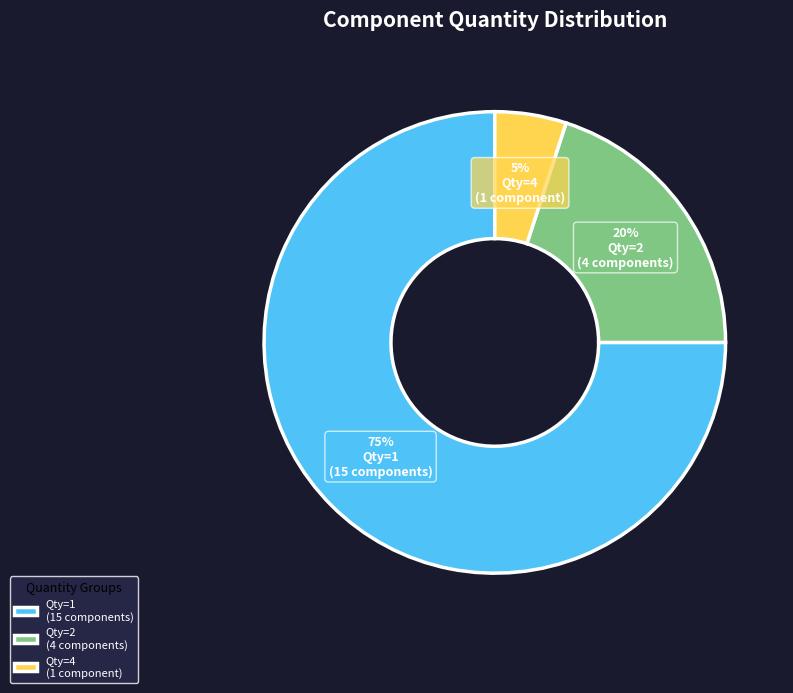

Which category has the biggest portion of the pie?

Qty=1 (15 components)